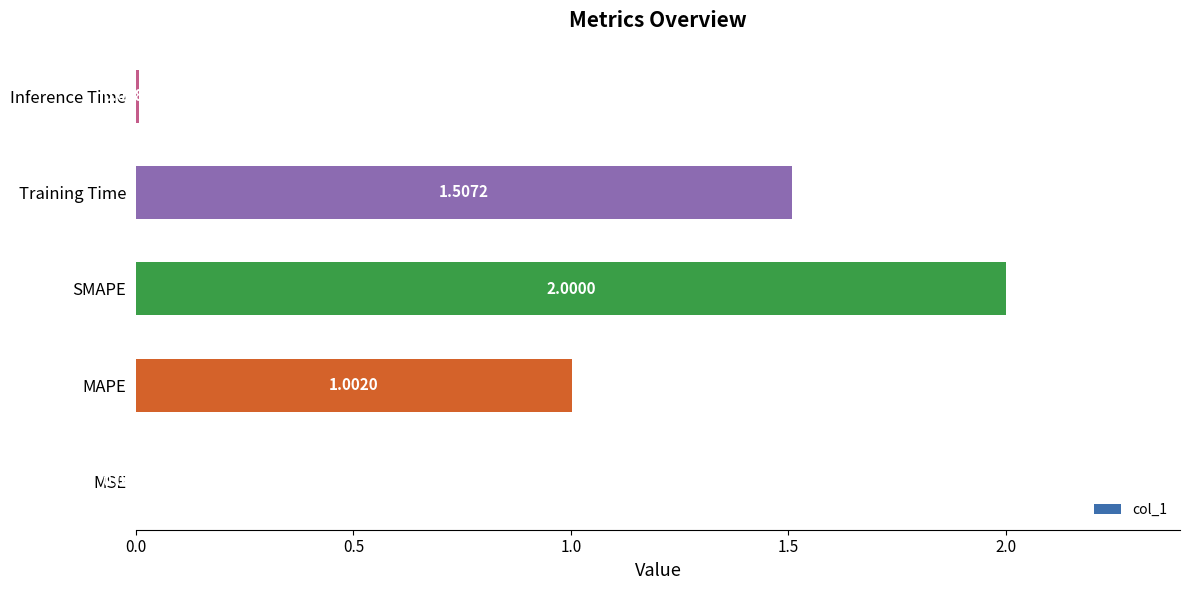

Which category has the highest value across all series?

SMAPE